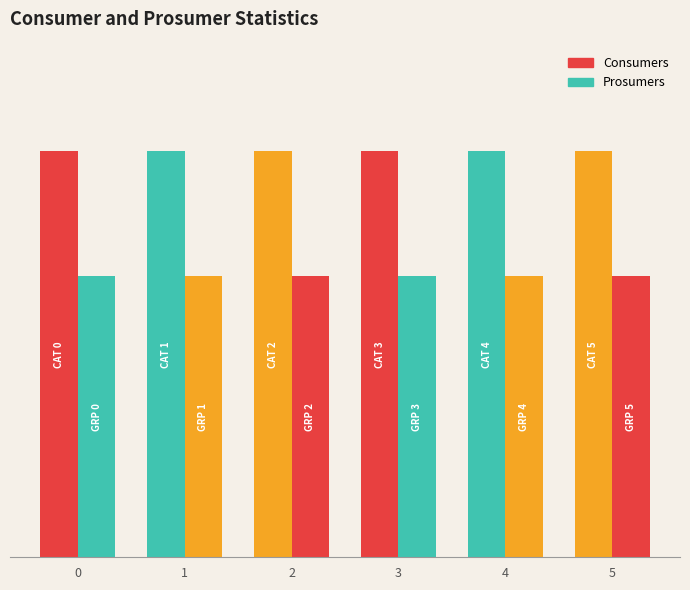

True or false: Prosumers has a value of 440 at 5.

True